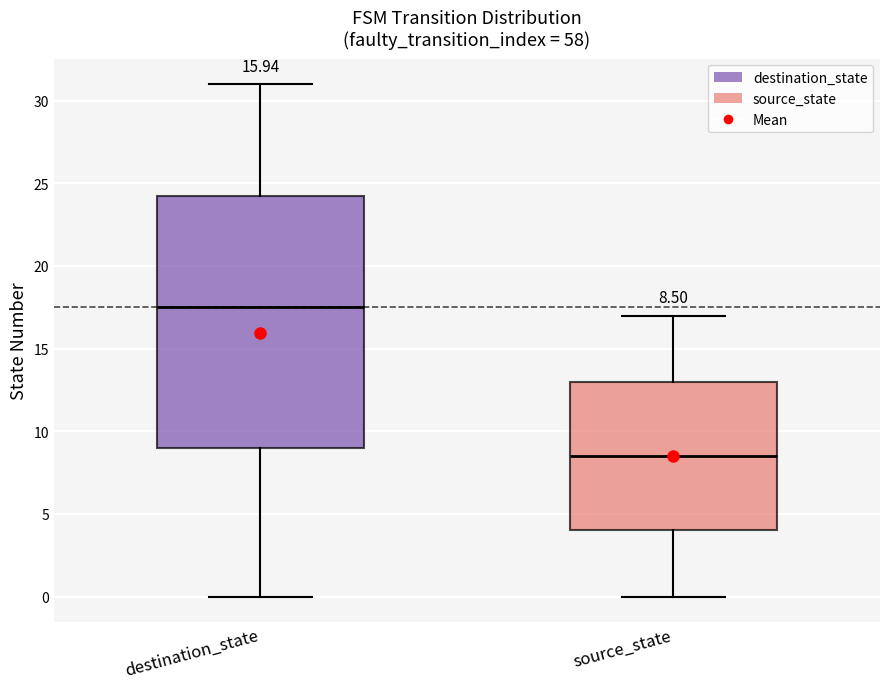

Comparing the boxes themselves (not the whiskers), which one is the tallest?

destination_state